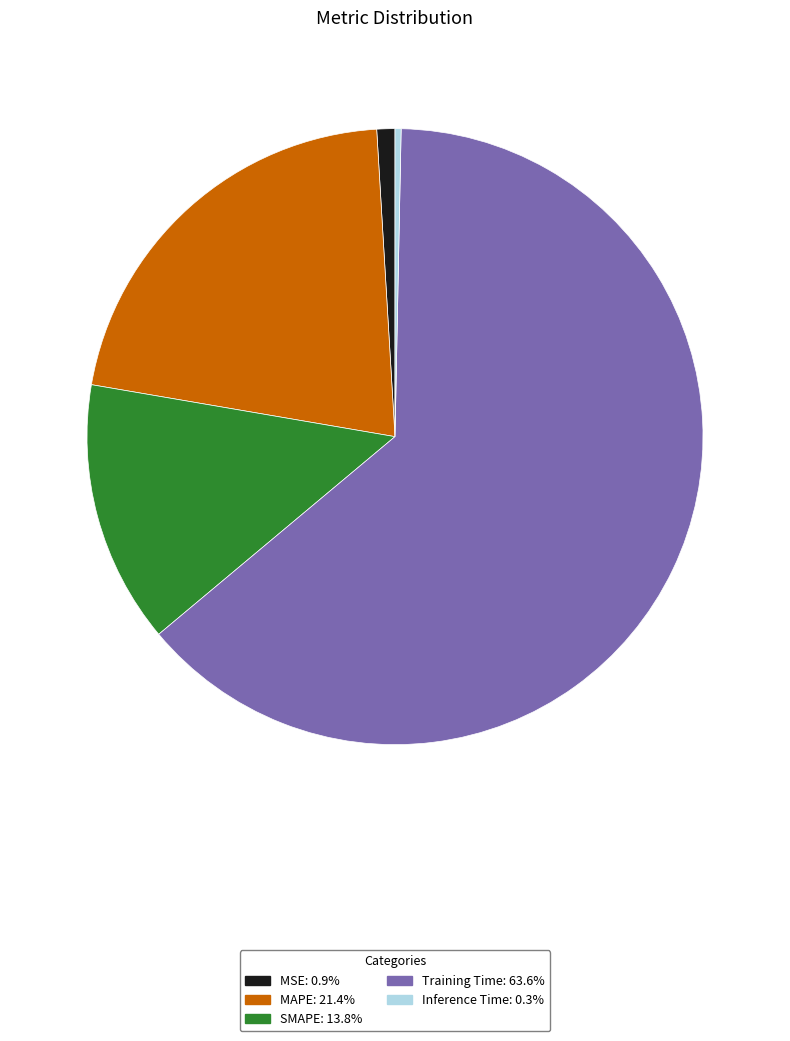

Does MSE represent more than half of the total?

No